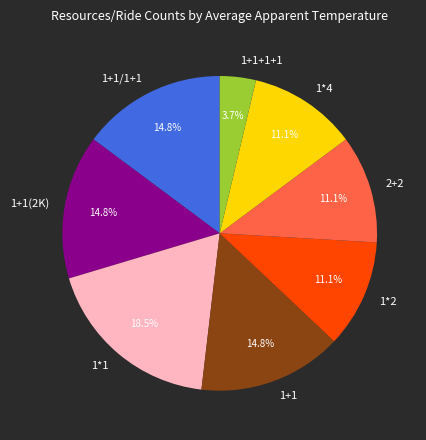

The 1*4 slice represents 2% of the pie. True or false?

False